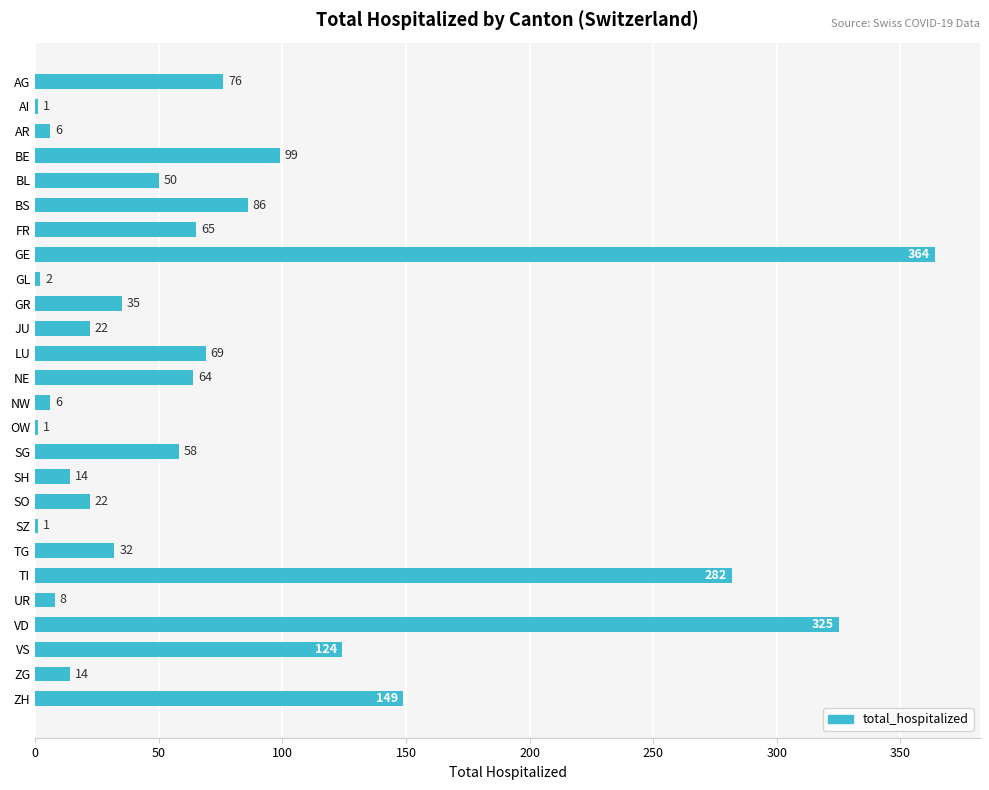

Which has a higher value, NW or VD?

VD